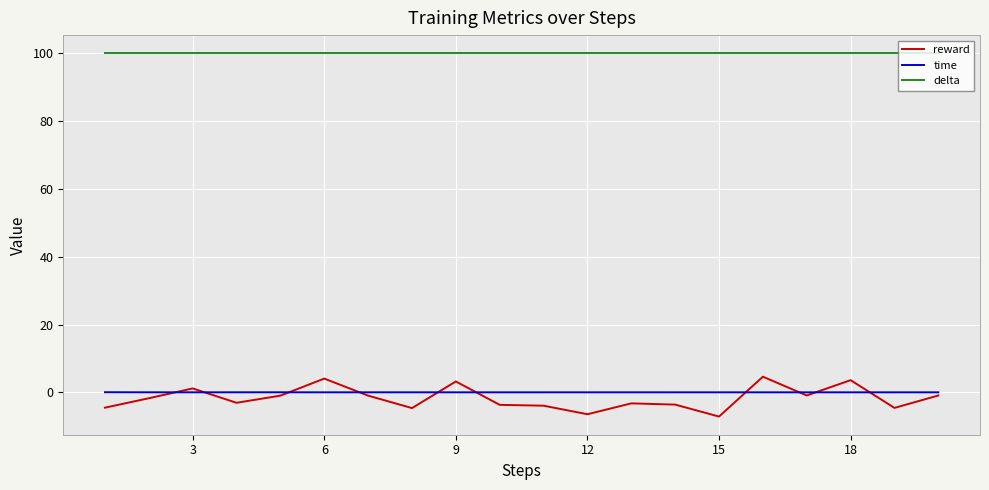

Which series has the largest range (max minus min)?

reward